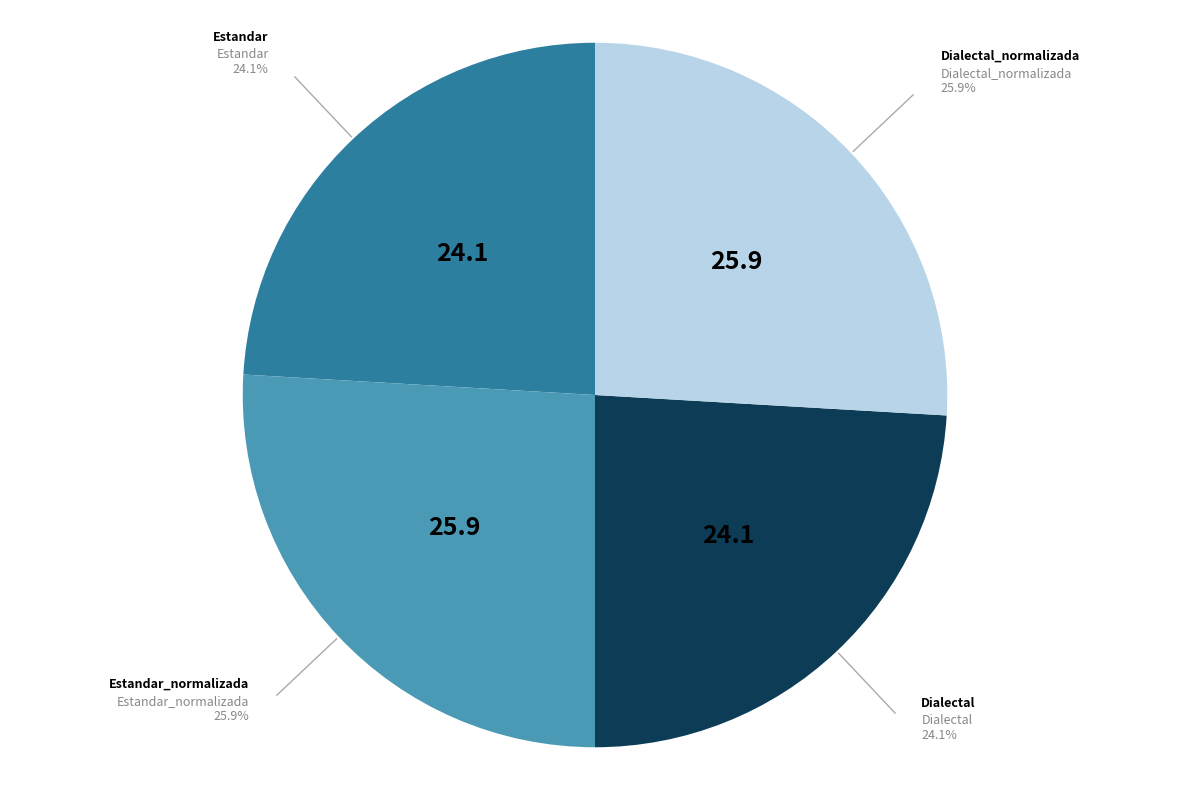

What percentage is the Estandar_normalizada slice, to the nearest percent?

26%